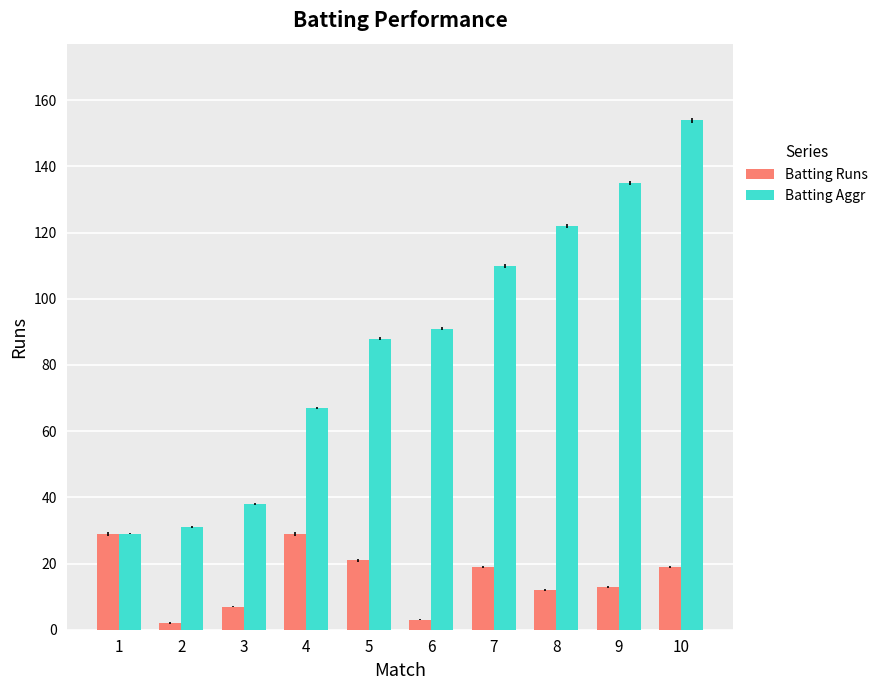

What is the difference between the second highest and second lowest values in the Batting Runs series?

26